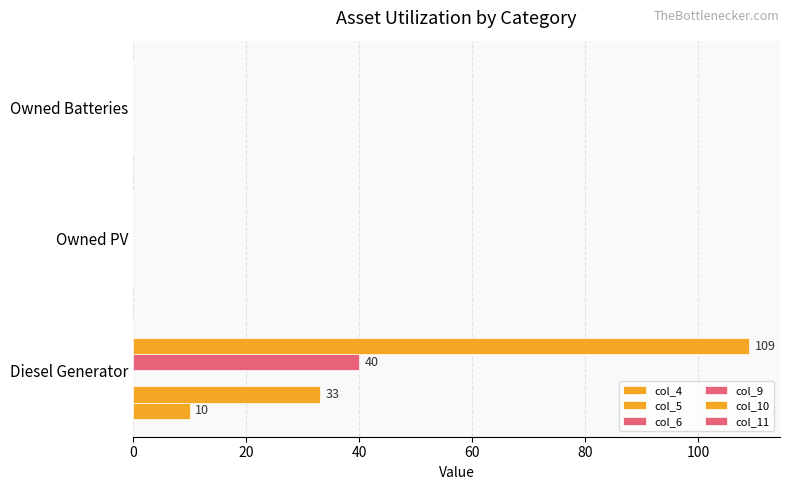

Which series has the largest range (max minus min)?

col_10